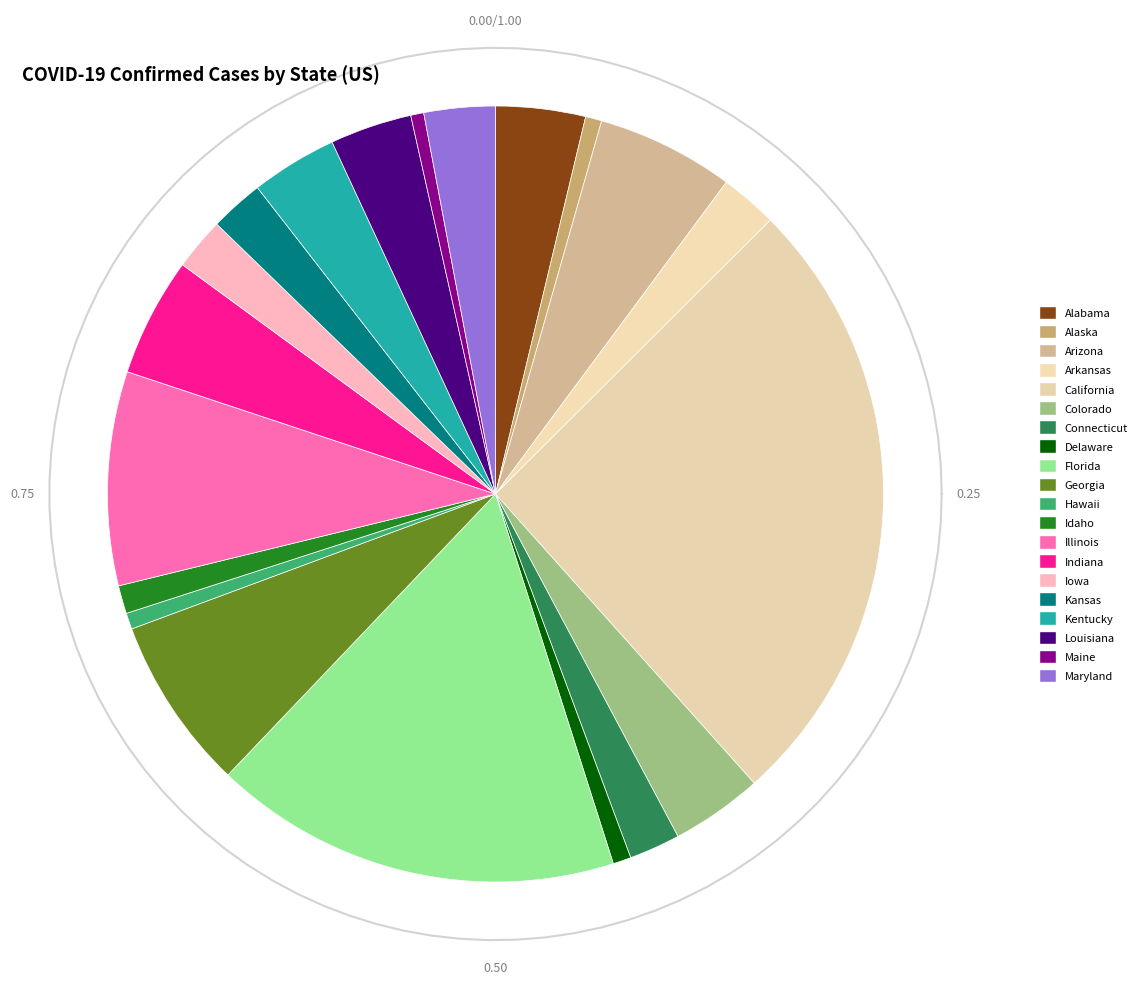

Which slice is the smallest?

Maine